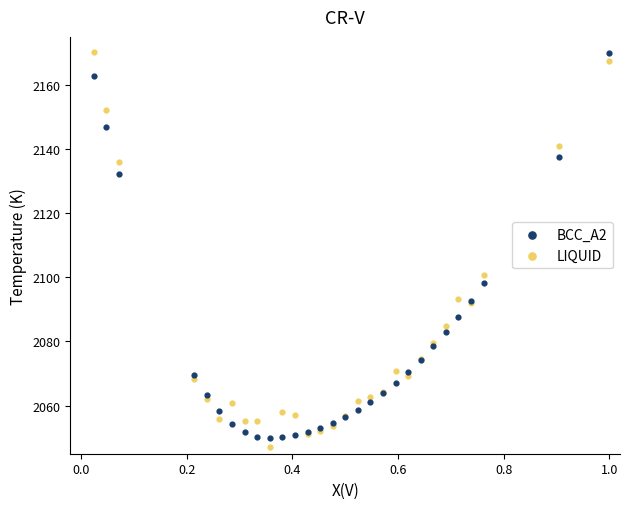

Which series contains the lowest Y value?

LIQUID